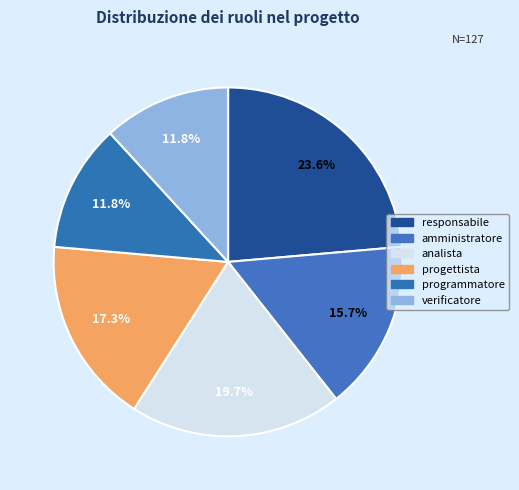

Which slice is the smallest?

programmatore